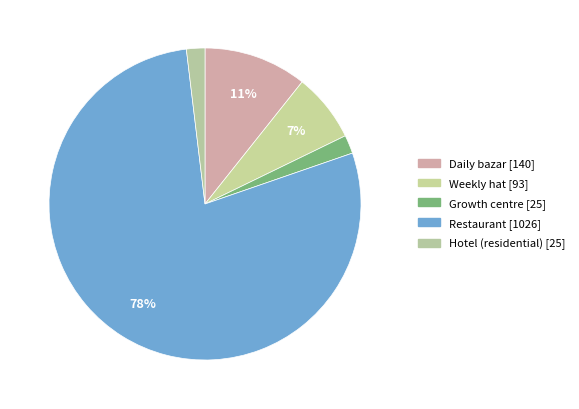

To the nearest percent, what is the average slice percentage?

20%